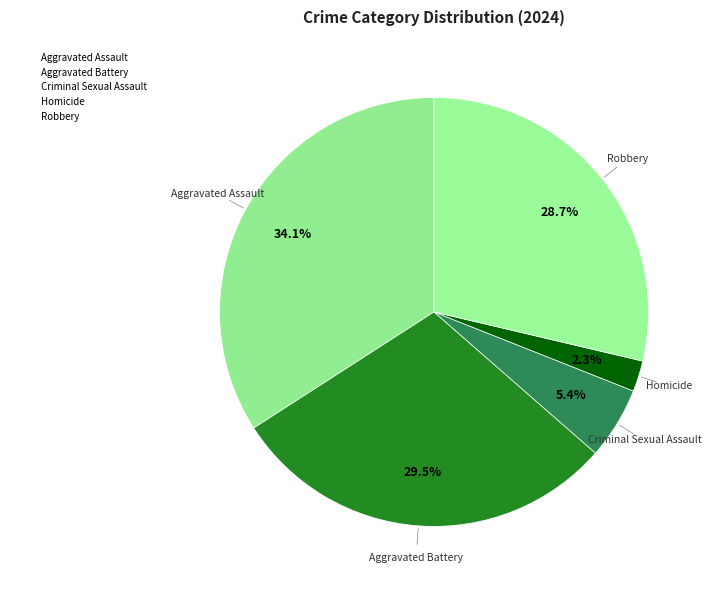

To the nearest percent, what is the combined percentage of Homicide and Aggravated Assault?

36%